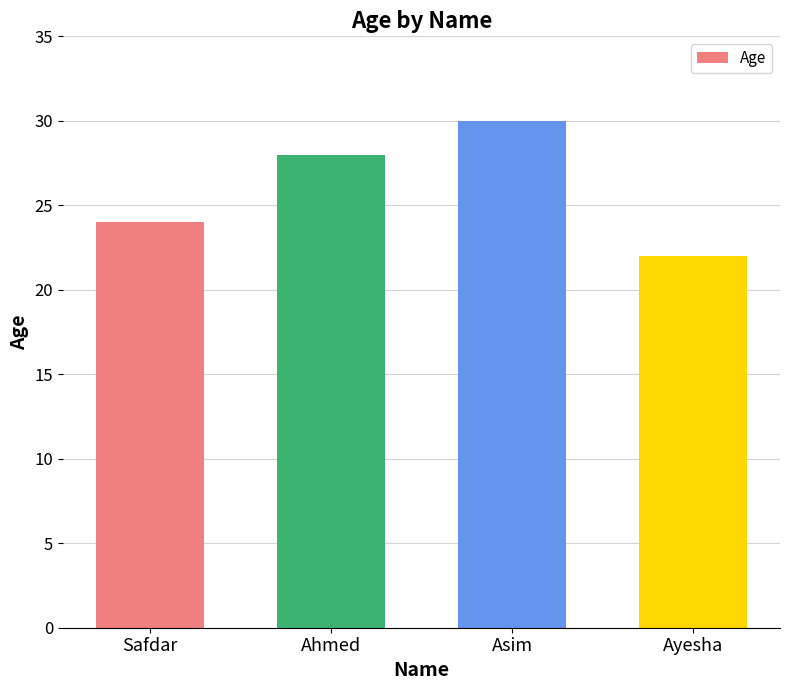

What is the difference between the maximum and second lowest values?

6